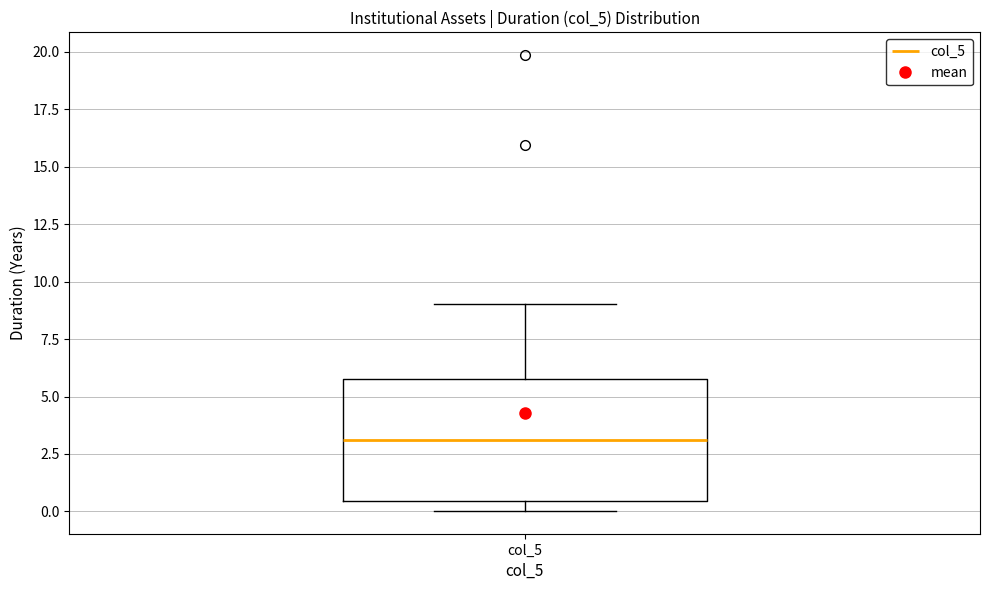

Where does the upper whisker of the box for col_5 end on the y-axis? The values are not printed on the chart, so give them approximately, as read against the axis.

9.0